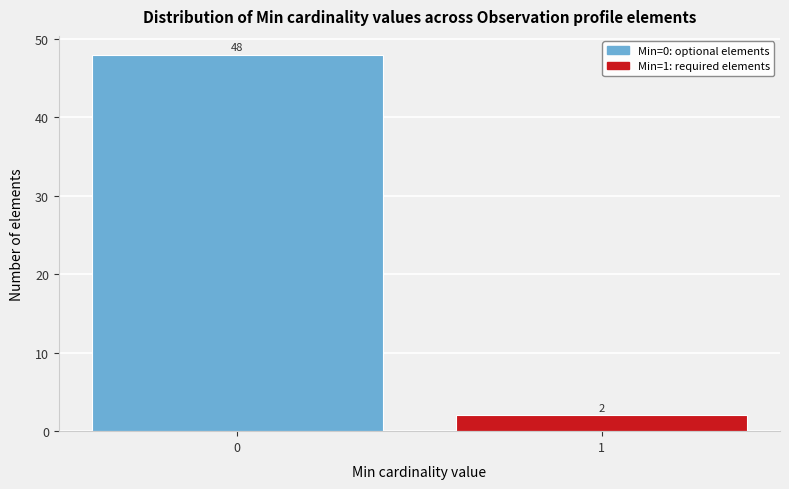

Reading left to right, what are all the values shown in this chart?

48	2